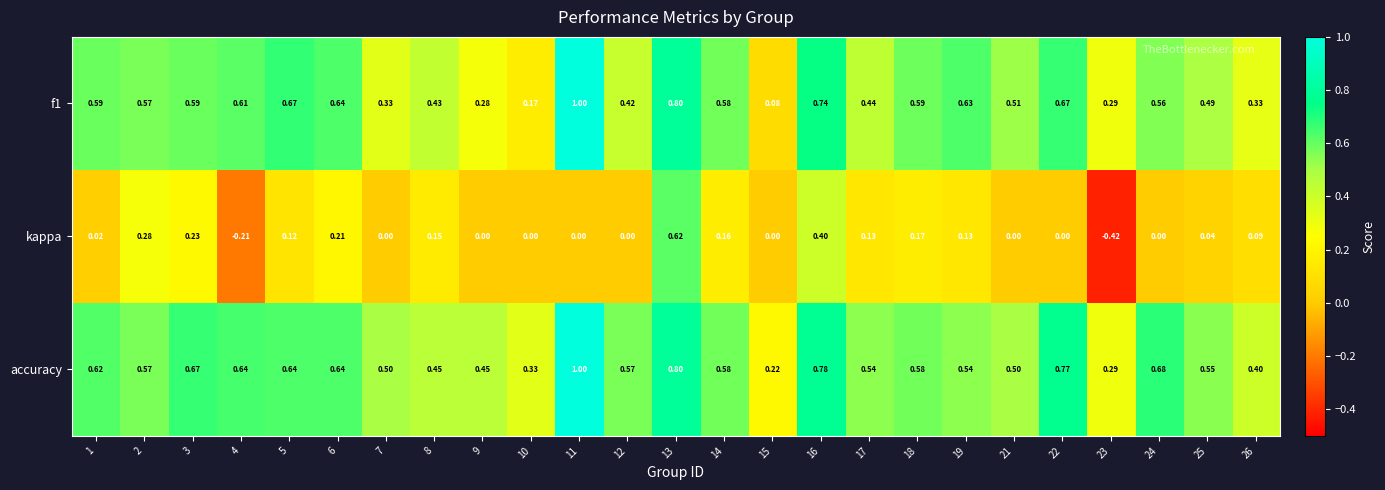

Between 23 and 24, which series saw the biggest shift?

kappa